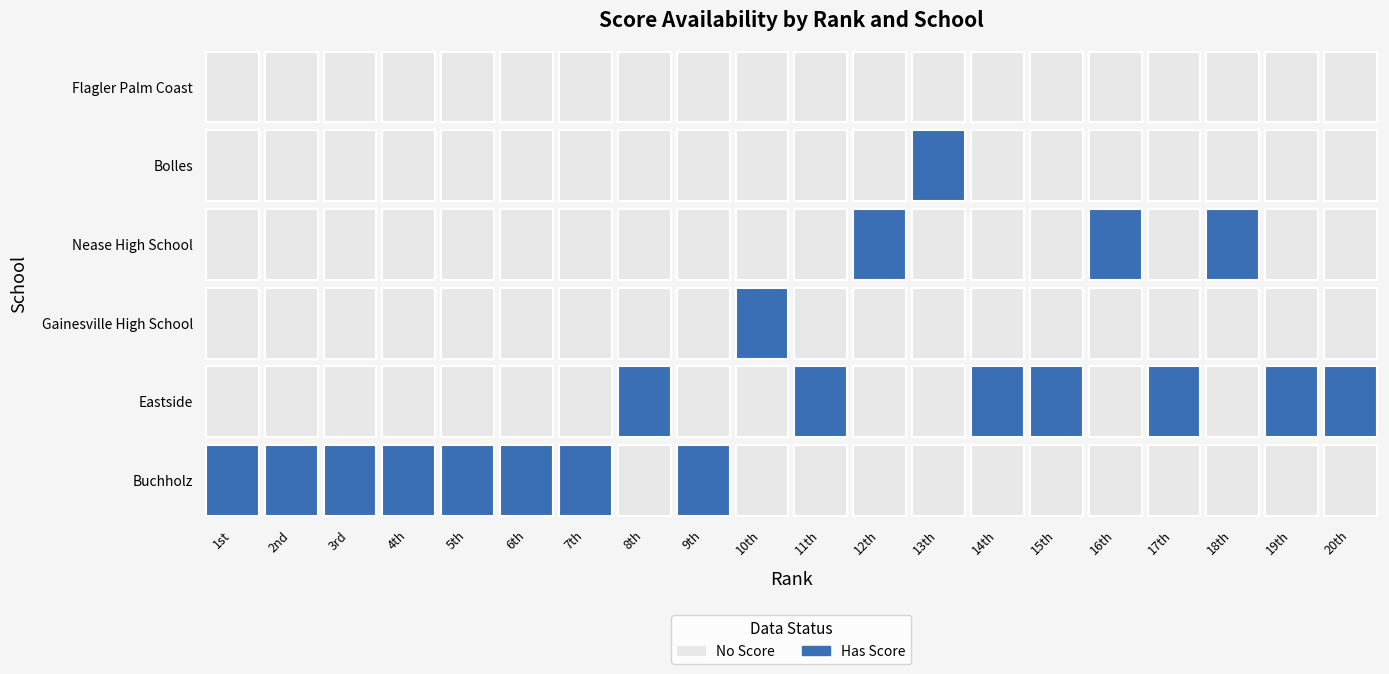

Between 18th and 1st, which is larger?

1st